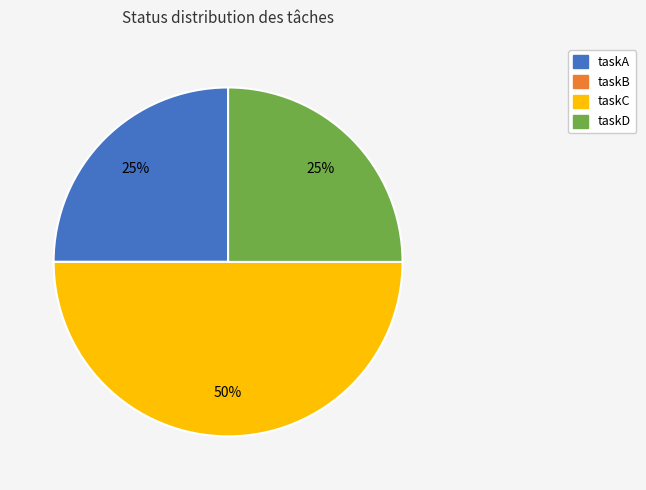

To the nearest percent, what portion does taskC represent?

50%